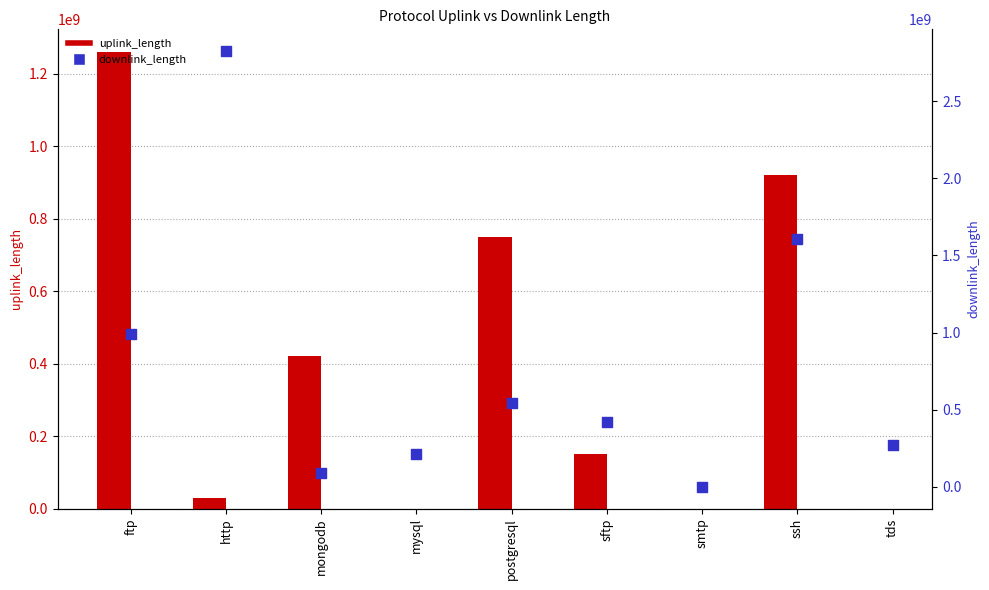

What are all the series names shown in the legend?

uplink_length, downlink_length